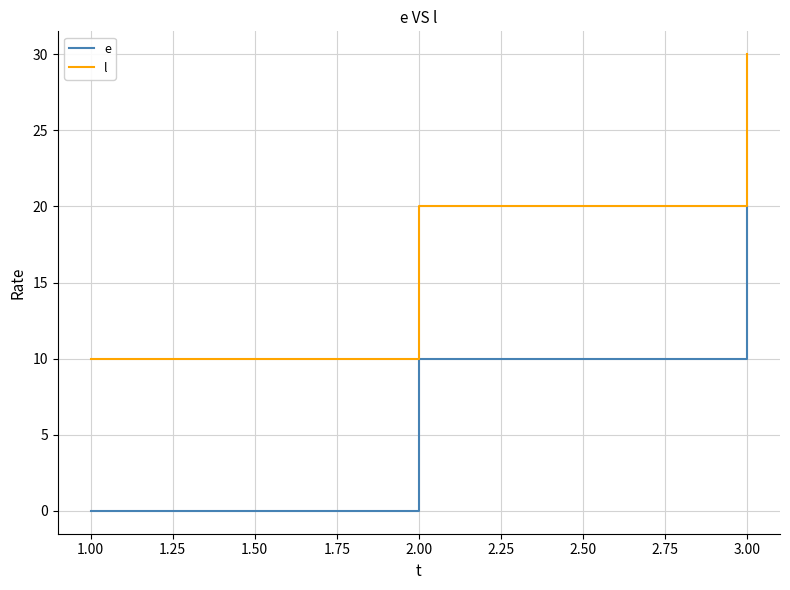

The value of l at 3.00 is 30. True or false?

True